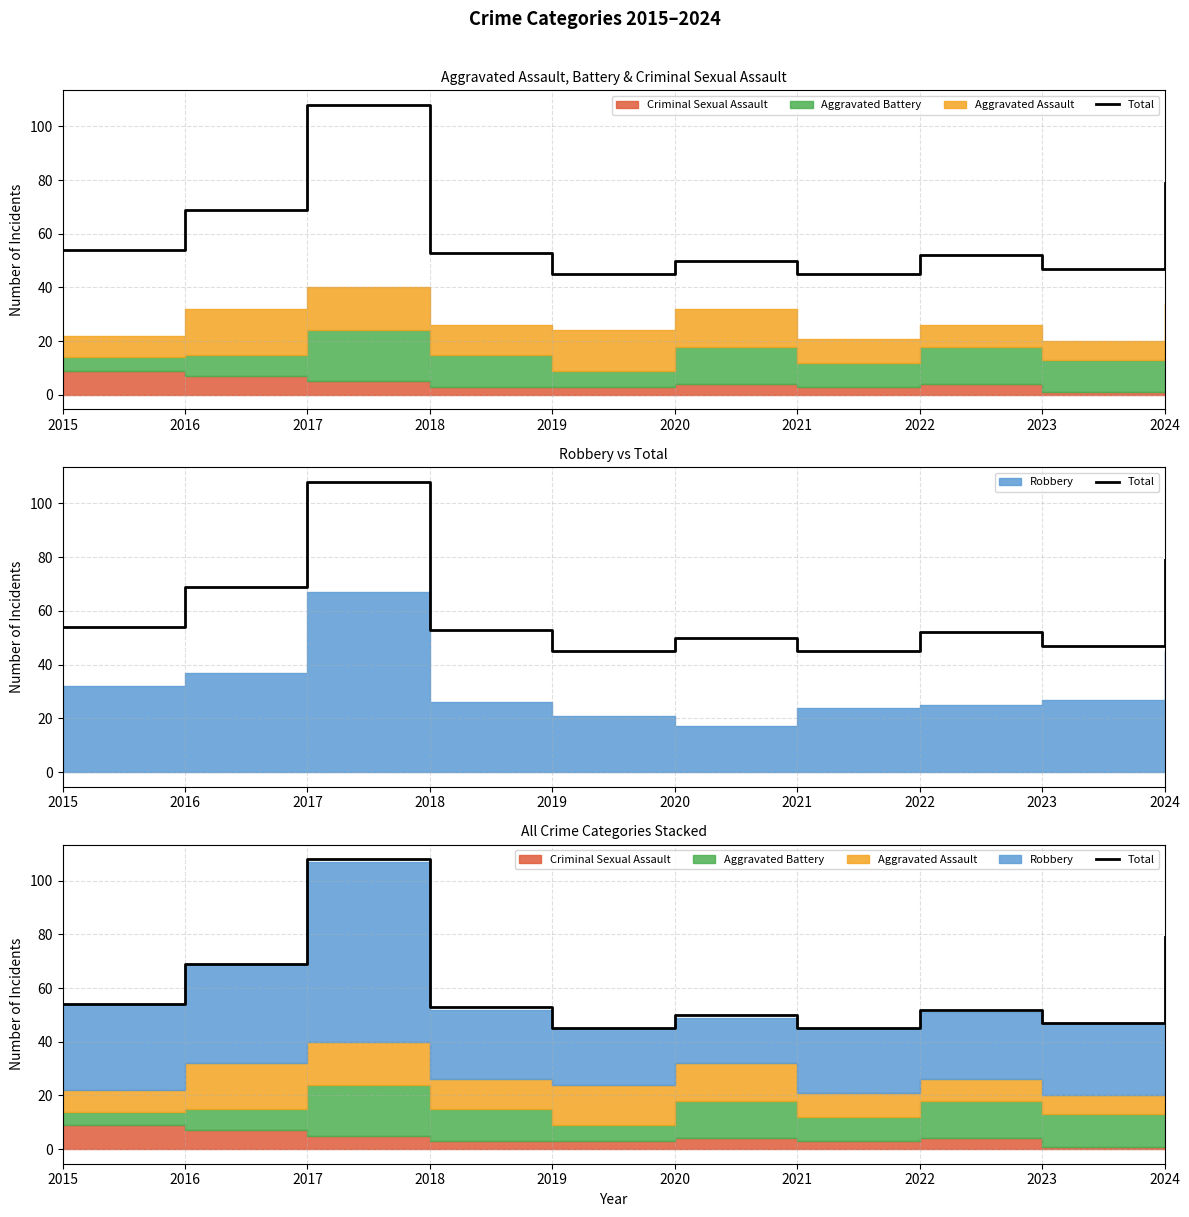

Reading left to right, transcribe all the data shown in this chart.

54	69	108	53	45	50	45	52	47	79